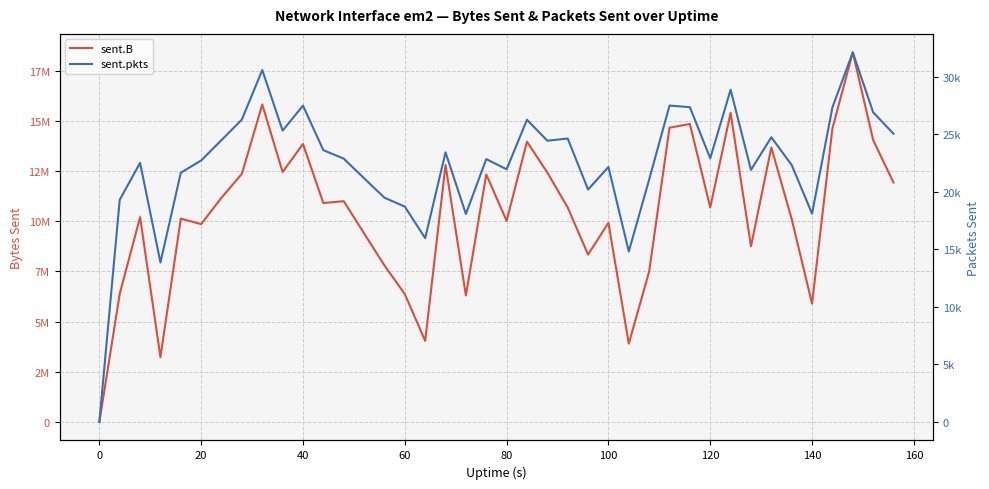

Is it true that sent.pkts equals 37560 at 19?

False